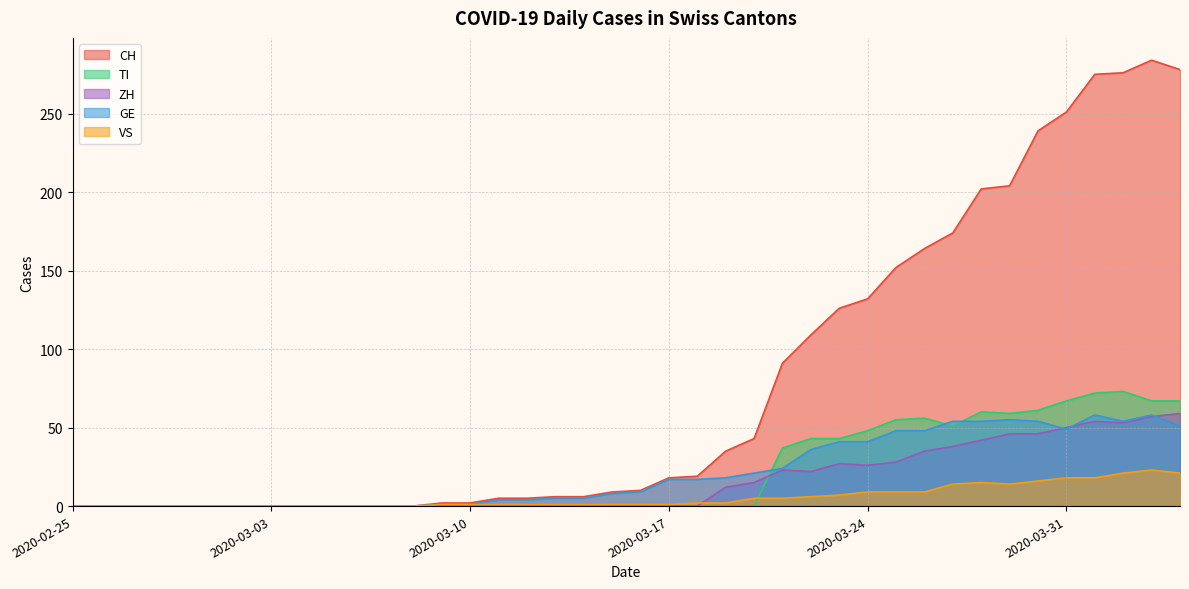

True or false: ZH has more than 2 interior local peaks.

True